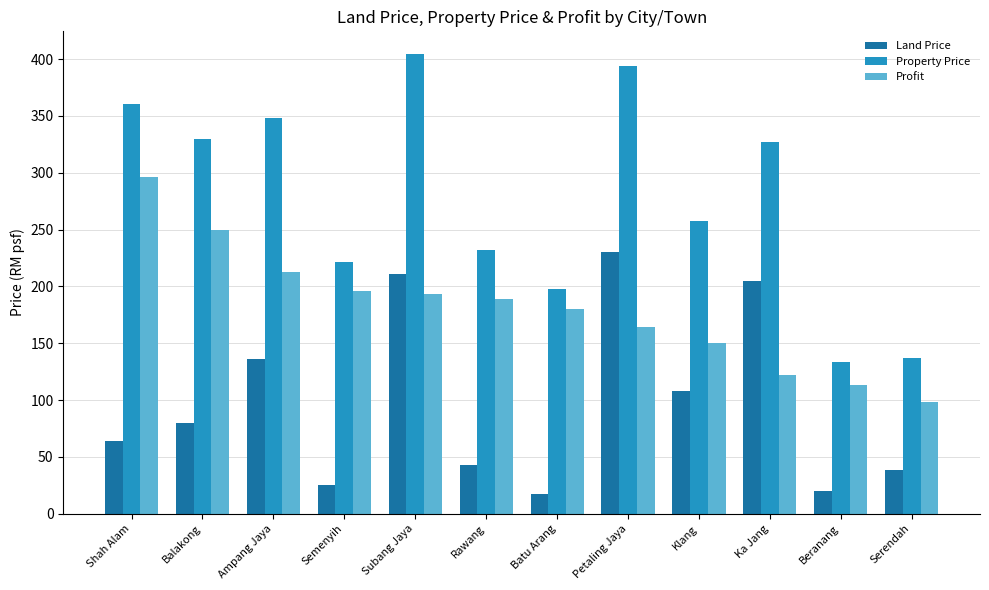

Reading right to left, list all the values displayed in this chart.

Land Price: Serendah=38.6	Beranang=20.3	Ka Jang=205.1	Klang=107.8	Petaling Jaya=230.3	Batu Arang=17.7	Rawang=42.9	Subang Jaya=210.7	Semenyih=25.6	Ampang Jaya=135.8	Balakong=80.1	Shah Alam=64.0
Property Price: Serendah=137.4	Beranang=133.6	Ka Jang=326.9	Klang=257.7	Petaling Jaya=394.4	Batu Arang=197.4	Rawang=231.8	Subang Jaya=404.3	Semenyih=221.5	Ampang Jaya=348.5	Balakong=329.8	Shah Alam=360.6
Profit: Serendah=98.7	Beranang=113.3	Ka Jang=121.8	Klang=149.9	Petaling Jaya=164.0	Batu Arang=179.7	Rawang=189.0	Subang Jaya=193.6	Semenyih=195.9	Ampang Jaya=212.7	Balakong=249.7	Shah Alam=296.6